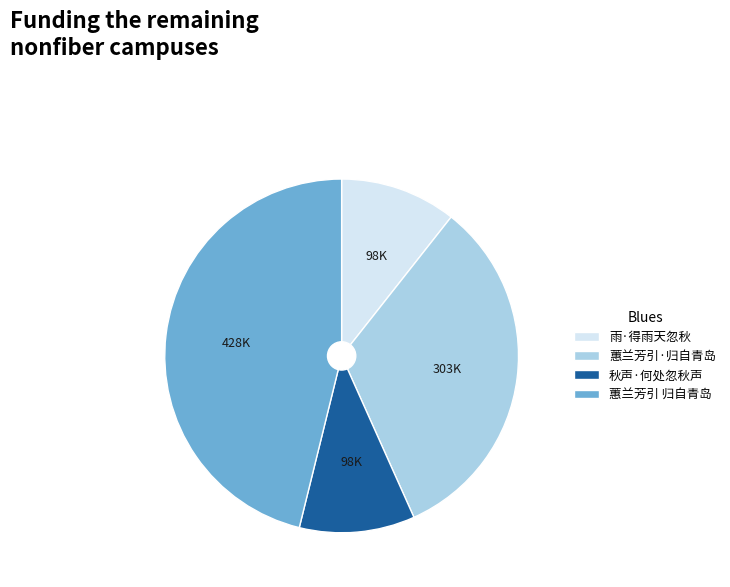

How many segments does this pie chart have?

4